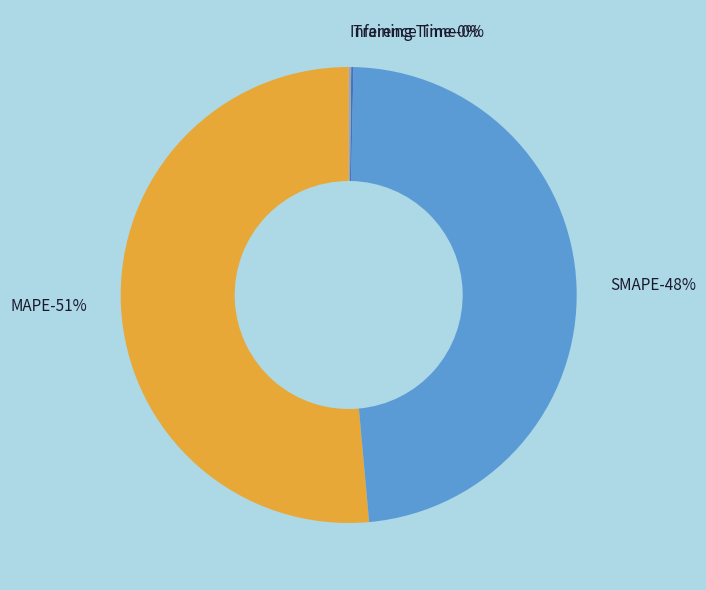

To the nearest percent, what is the difference between the largest and smallest slice percentages?

51%